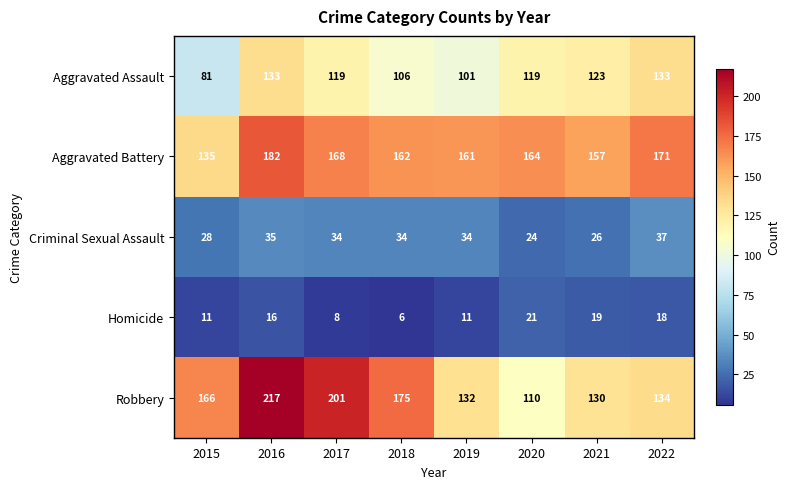

Is it true that Aggravated Assault equals 81 at 2015?

True